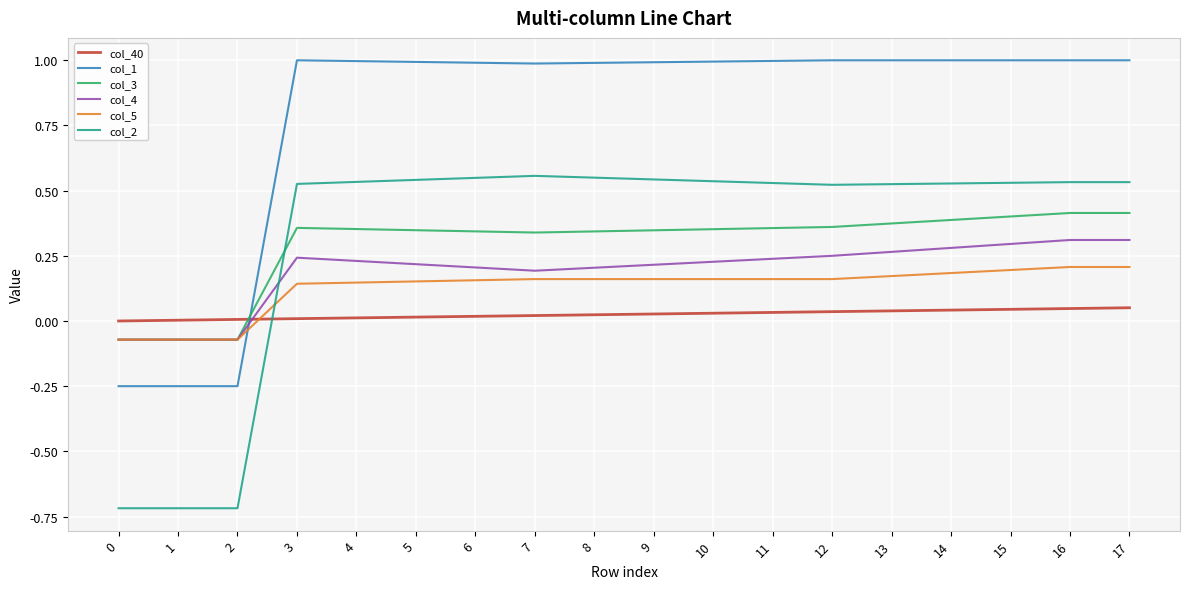

List the series in order of their peak value, lowest first.

col_40, col_5, col_4, col_3, col_2, col_1